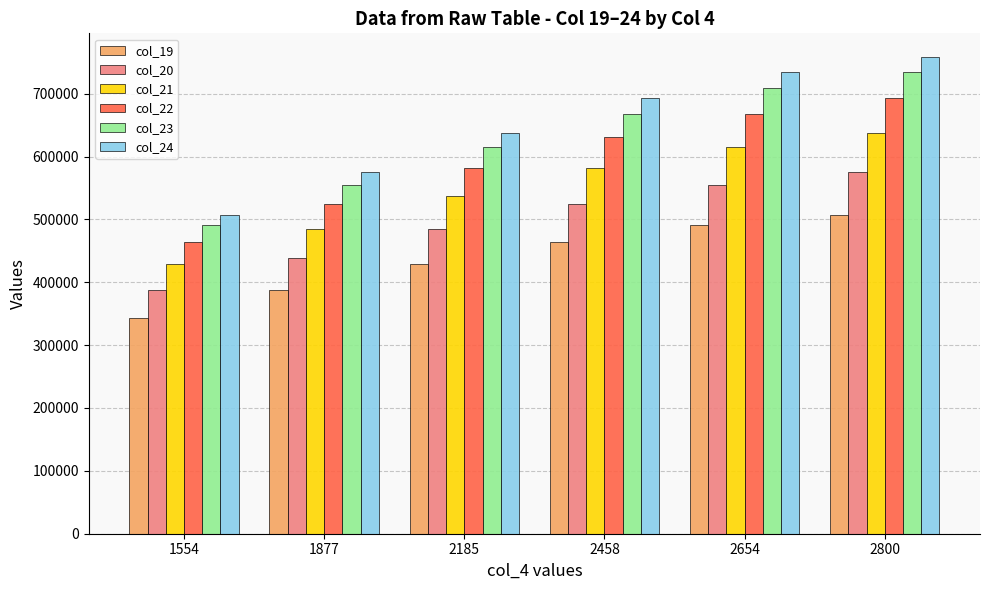

Count the col_19 values in the range 387831 to 490423.

4